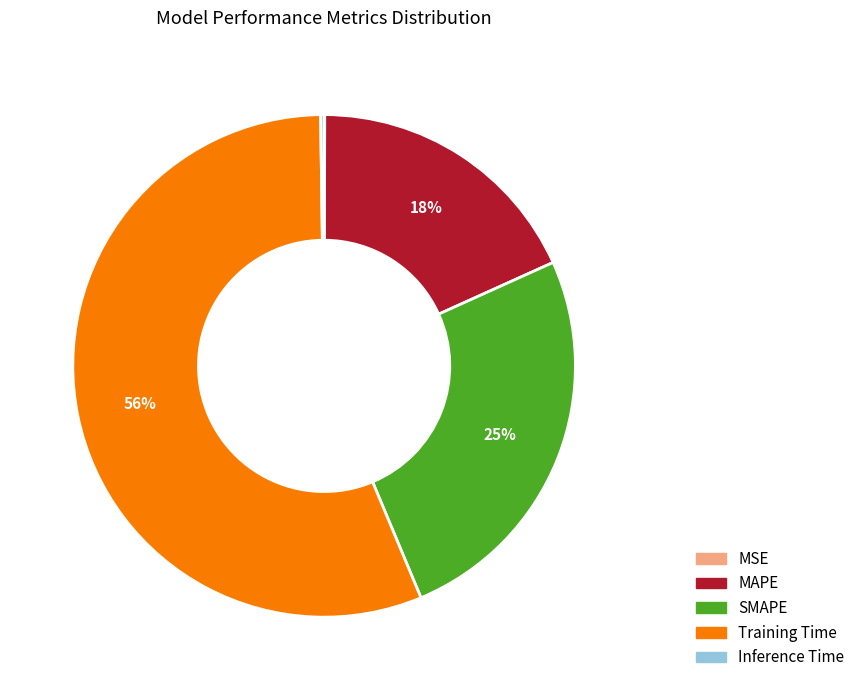

Between SMAPE and Training Time, which is larger?

Training Time